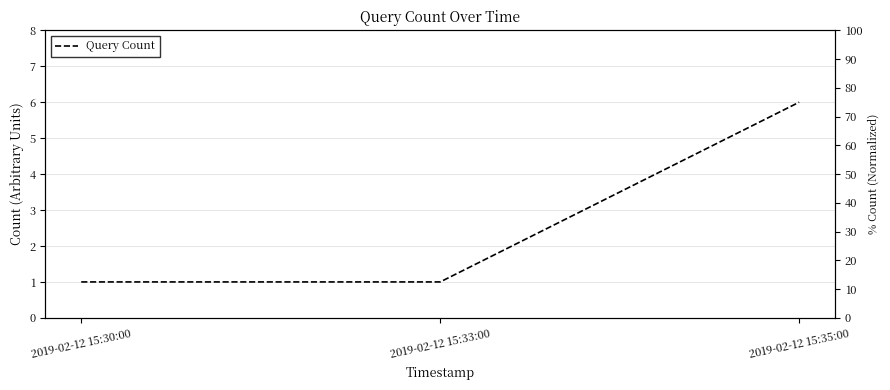

Between 2019-02-12 15:33:00 and 2019-02-12 15:35:00, which is larger?

2019-02-12 15:35:00